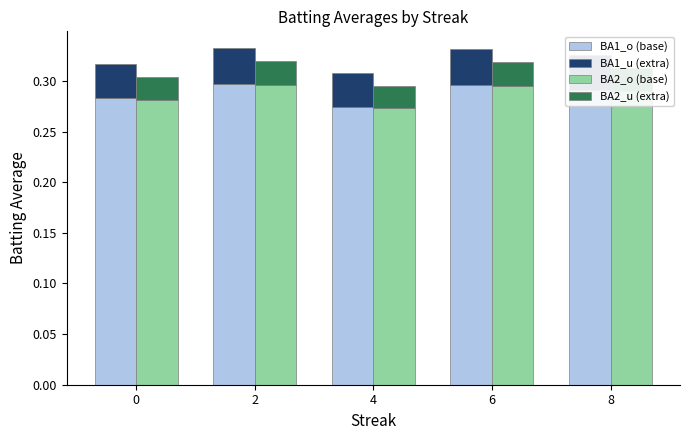

The BA1_u (extra) series shows 0.0 at 8. True or false?

True